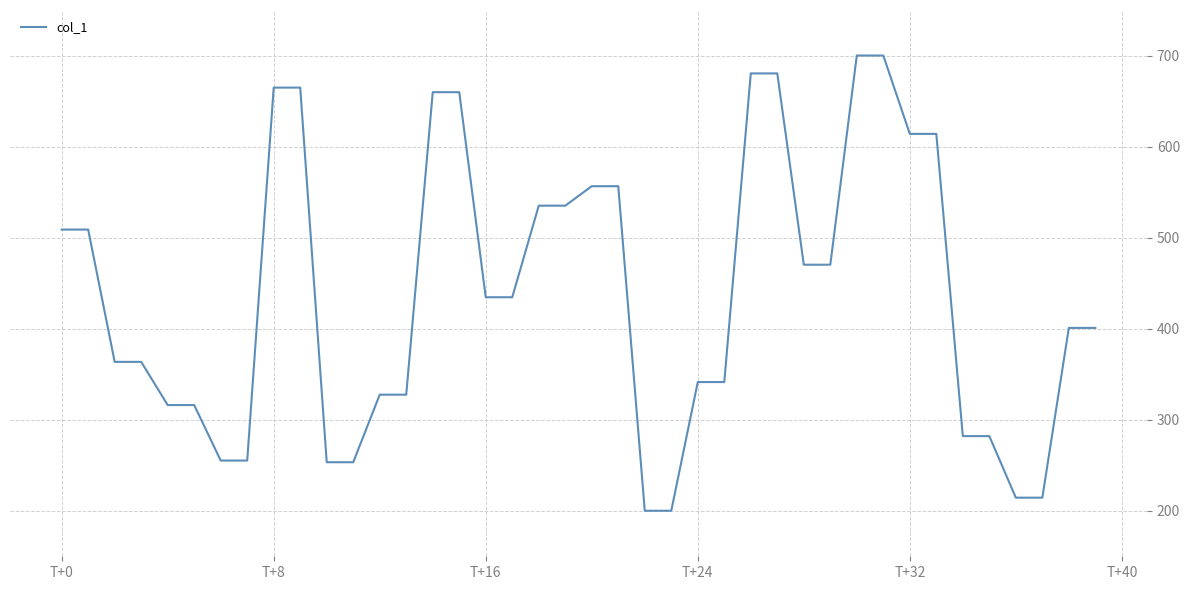

What is the average value?

438.9